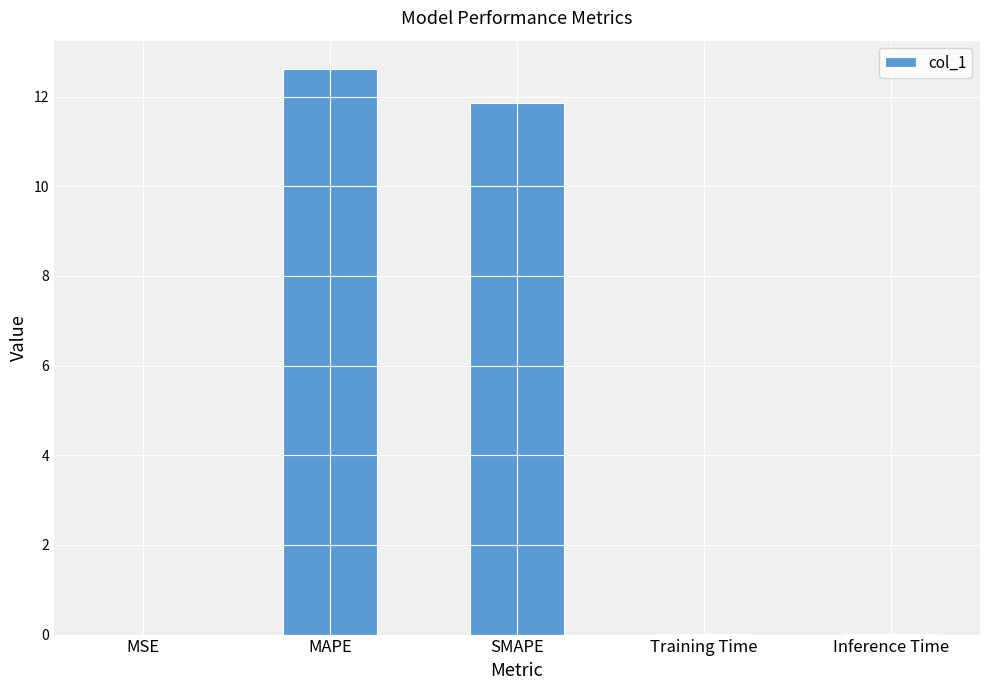

Between Training Time and MAPE, which is larger?

MAPE